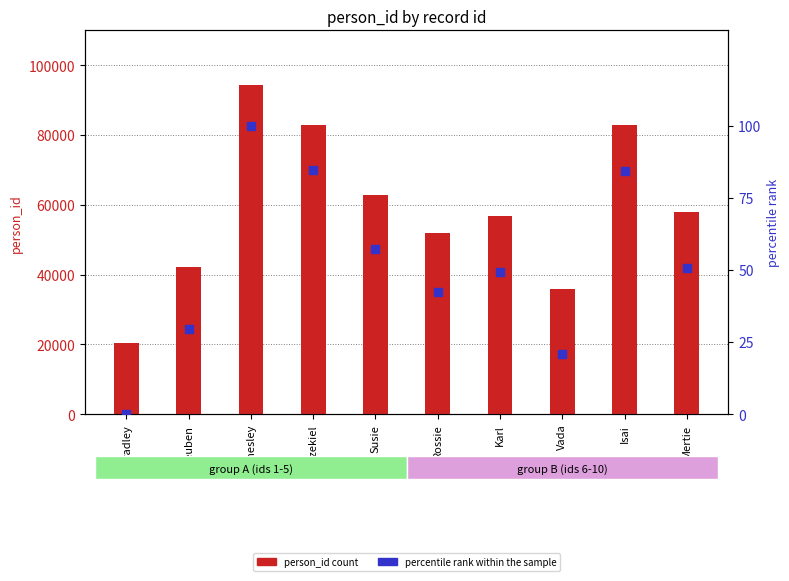

At how many categories does at least one series exceed 53528?

6